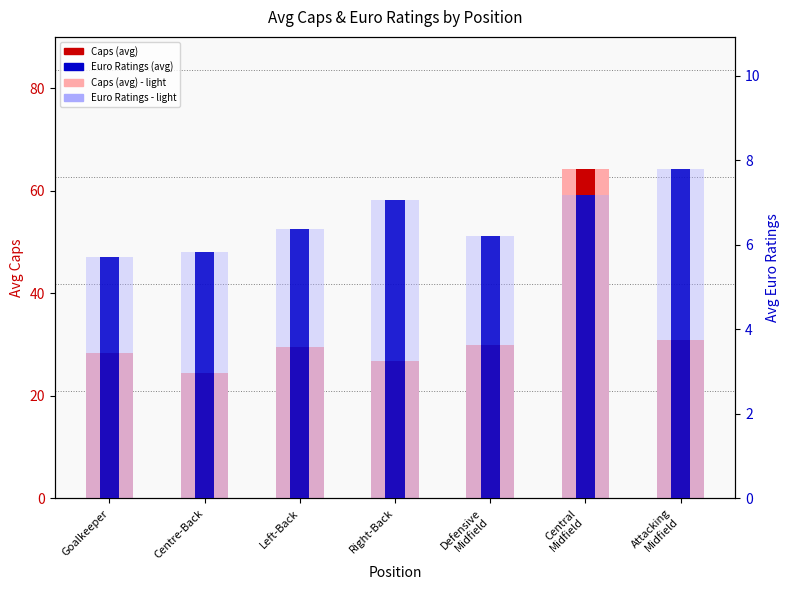

How many bars are there in each group?

2